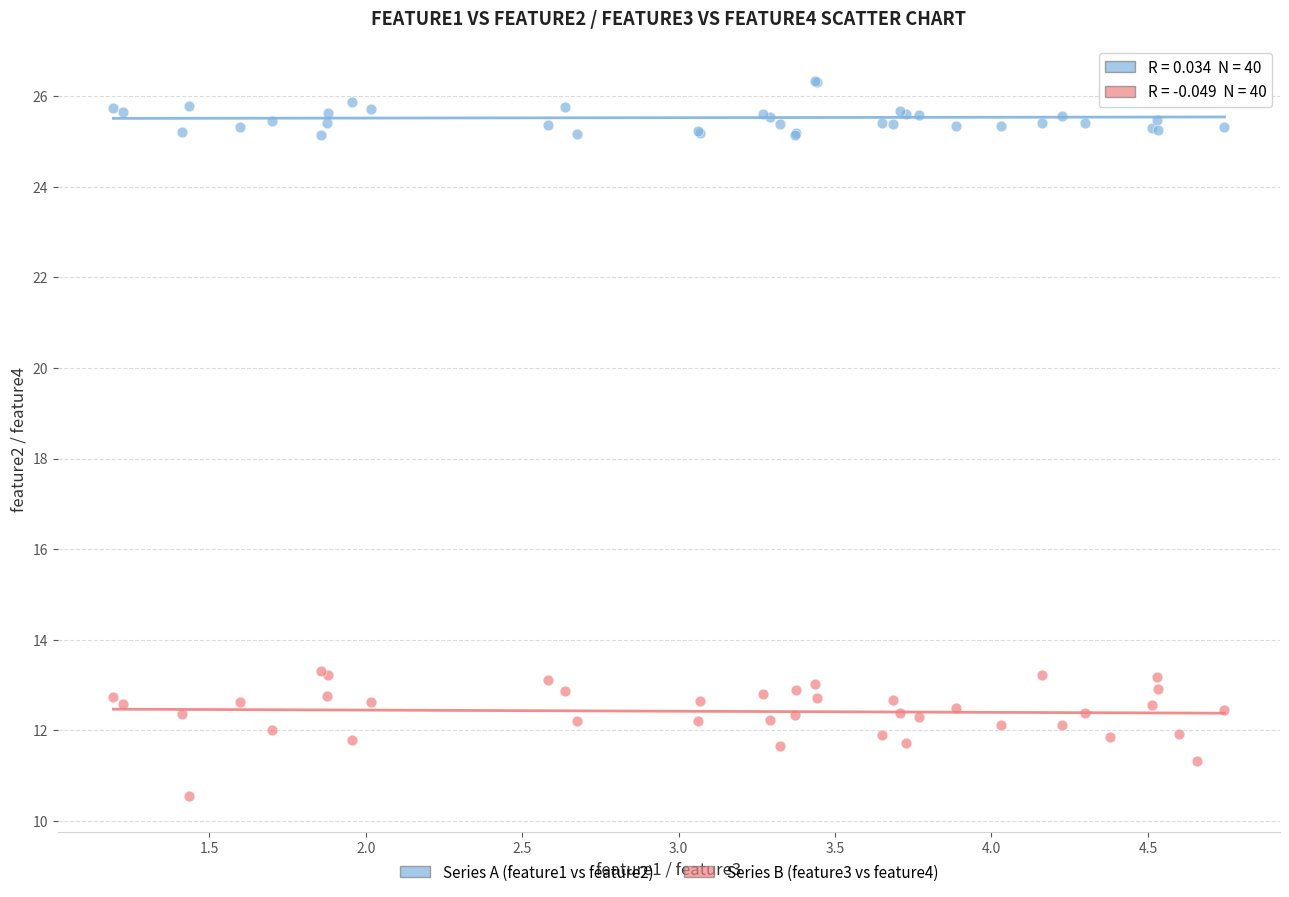

Which series has the widest spread of Y values?

Series B (feature3 vs feature4)